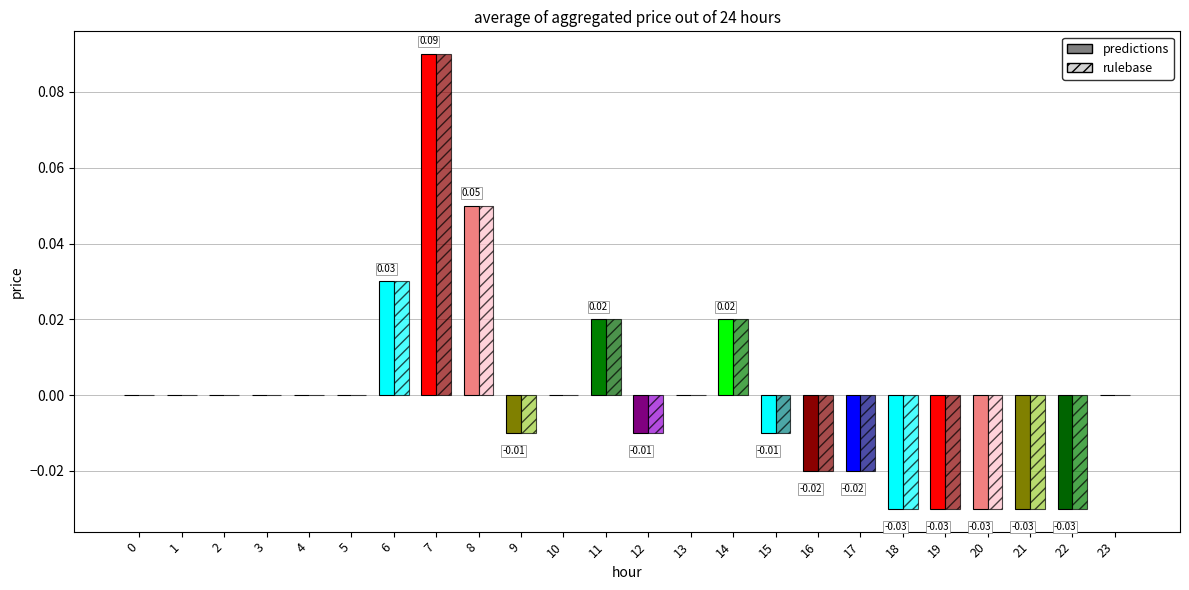

Are the bars horizontal?

No